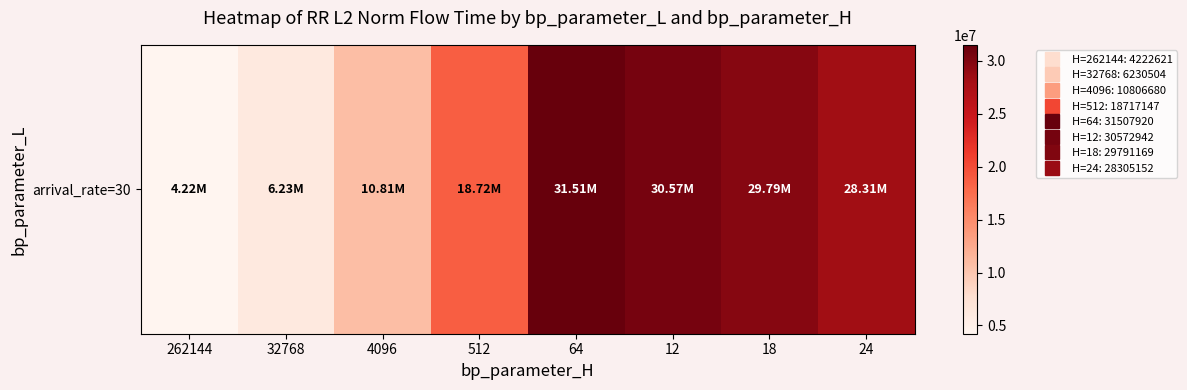

What is the sum of the values at 12 and 262144?

34795562.9